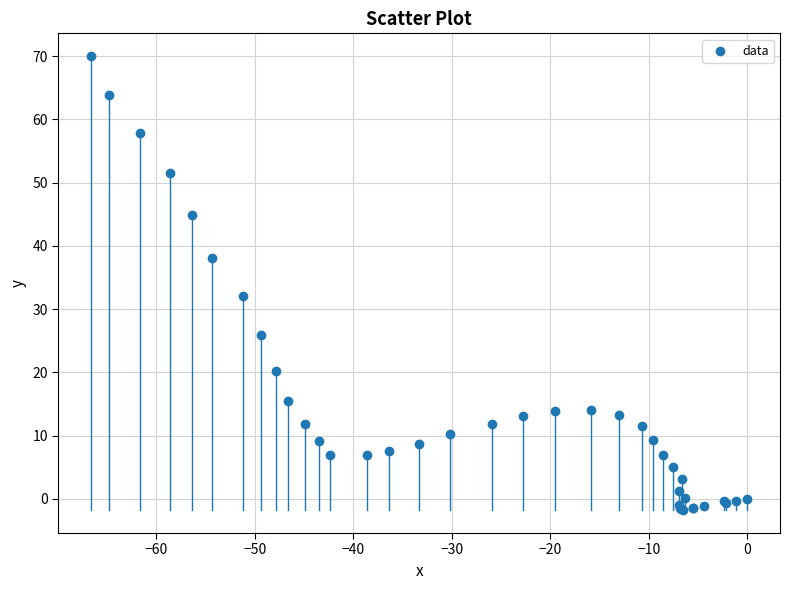

What Y value in the scatter plot is closest to 34?

32.1